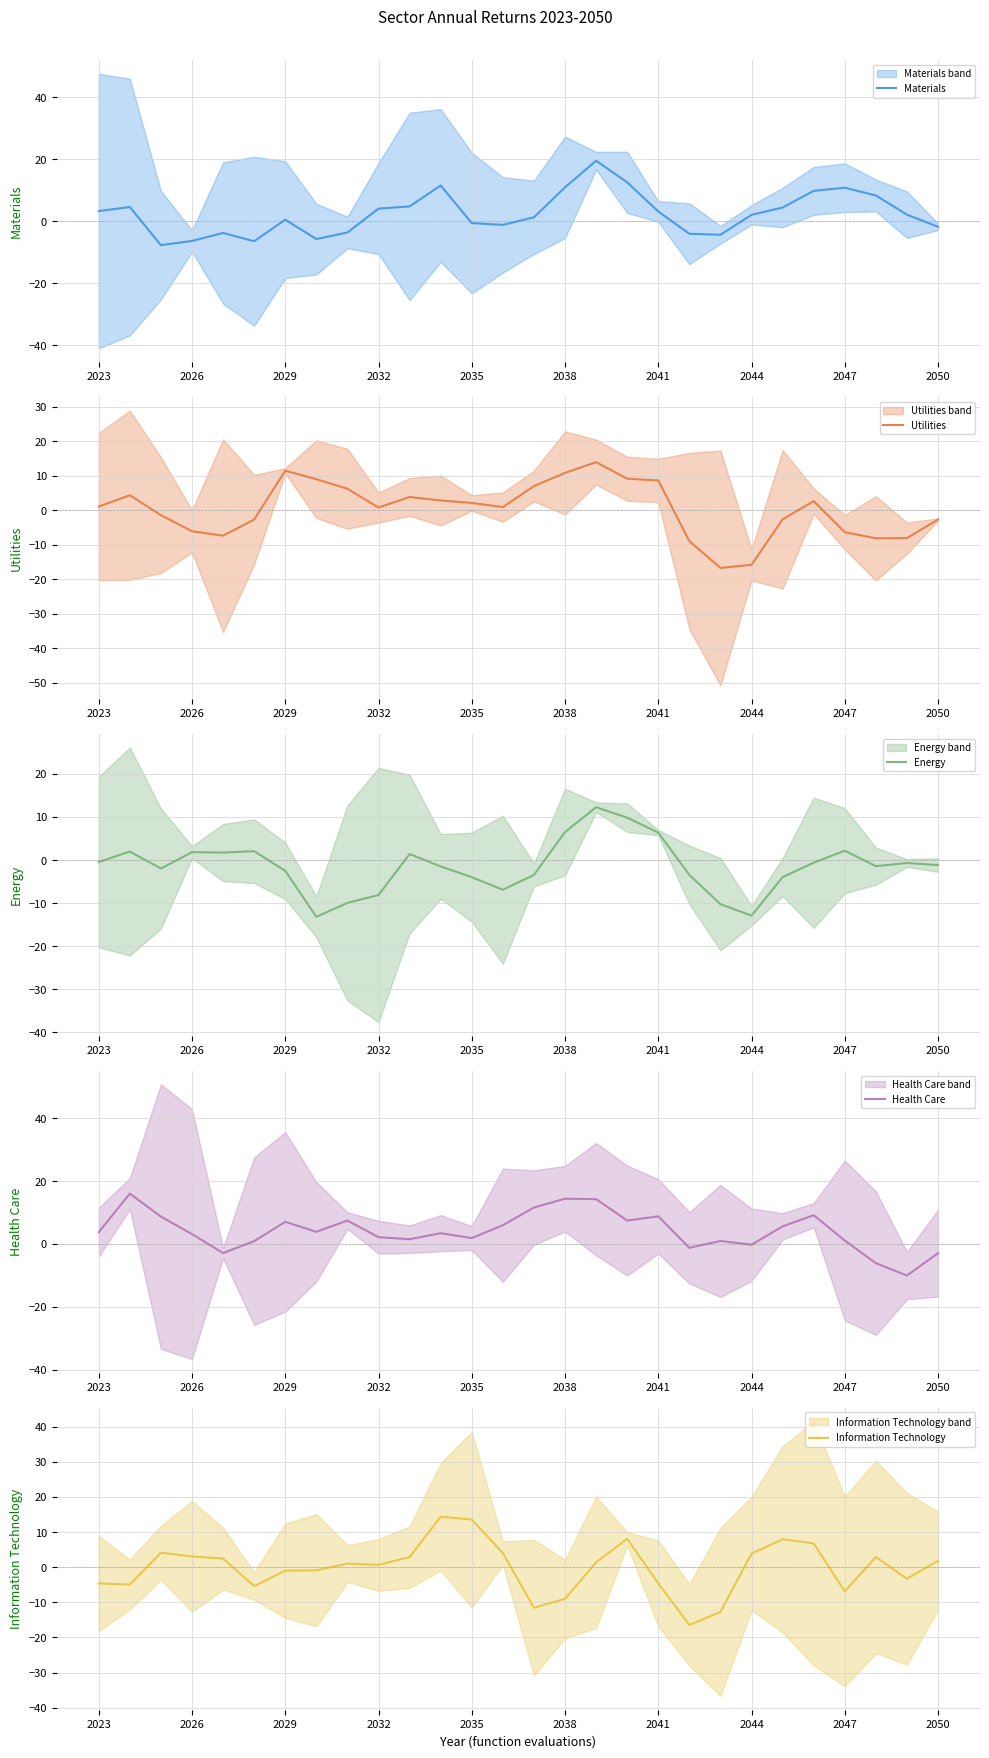

Read the Materials value at 25.

8.3